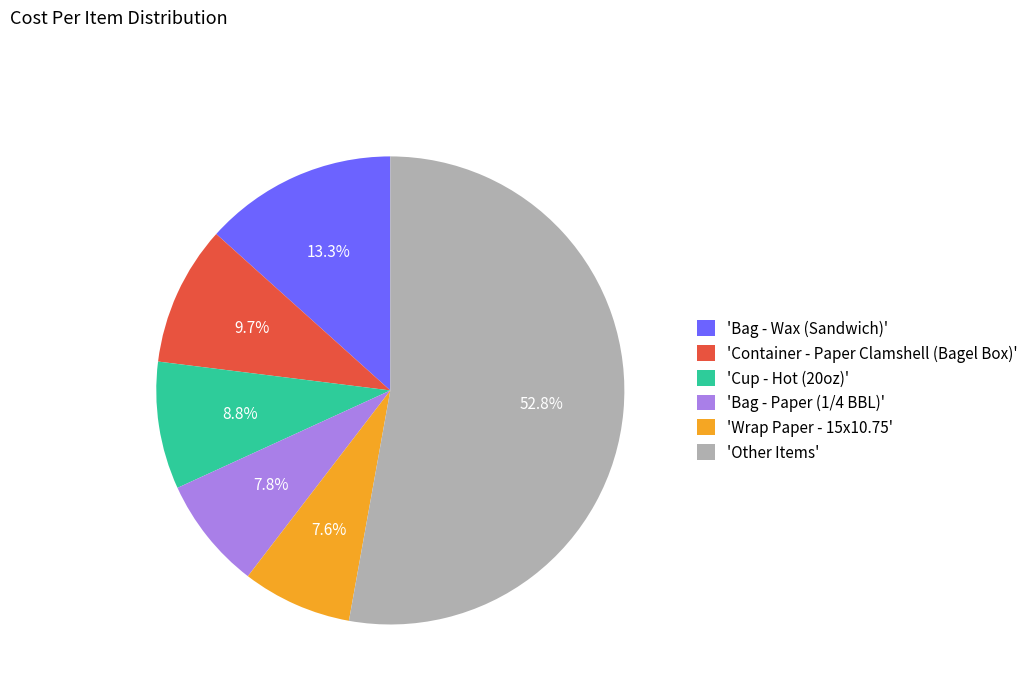

Does any single category account for the majority?

Yes